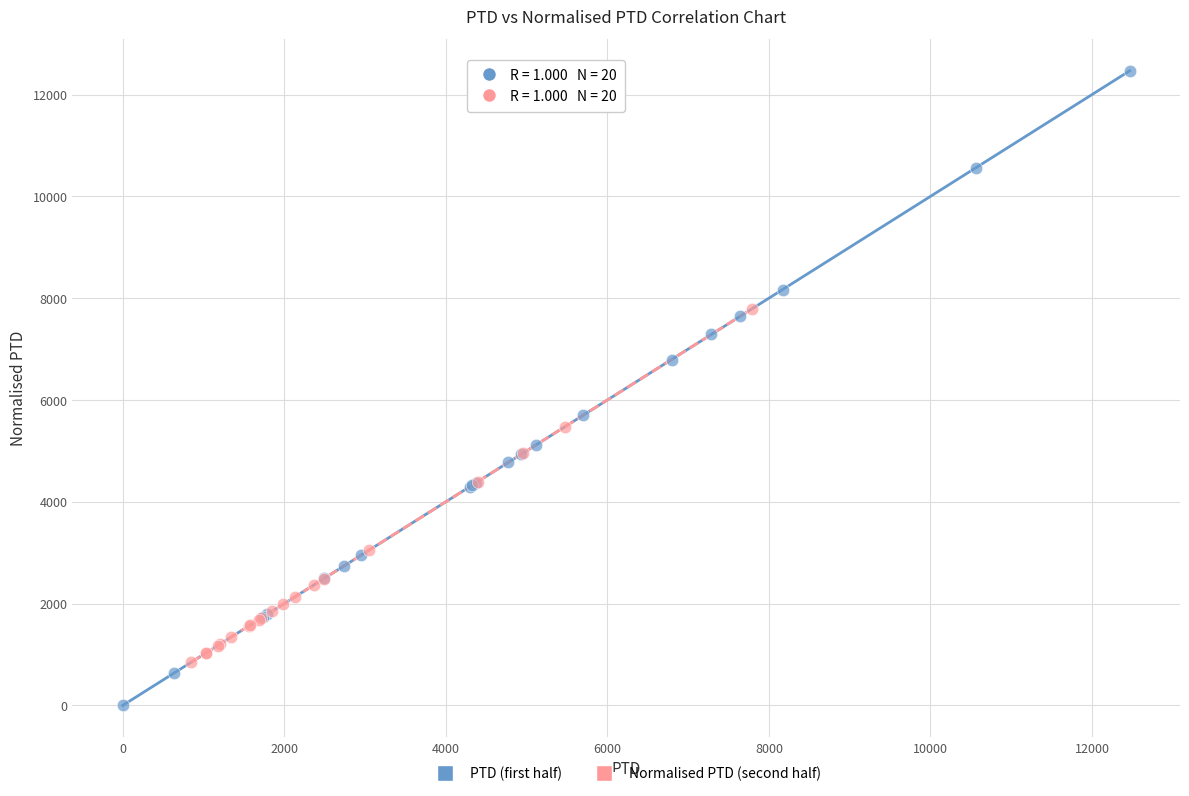

Which series has the widest spread of Y values?

PTD (first half)